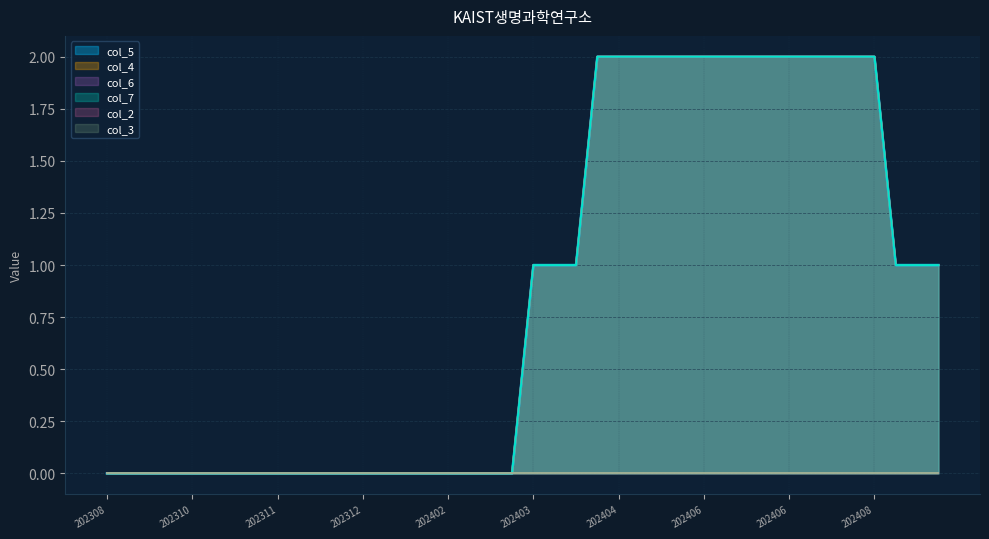

Does the chart have visible grid lines?

Yes